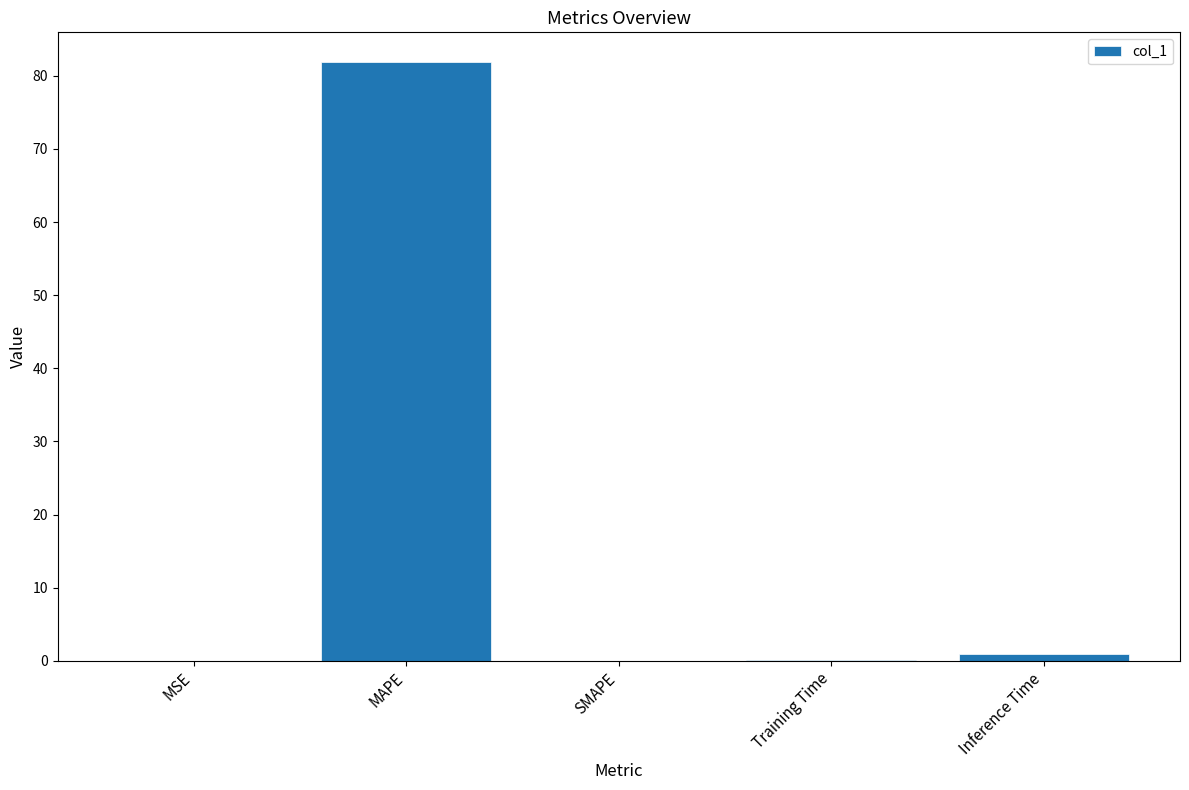

Is it true that the value at SMAPE is -28.5?

False